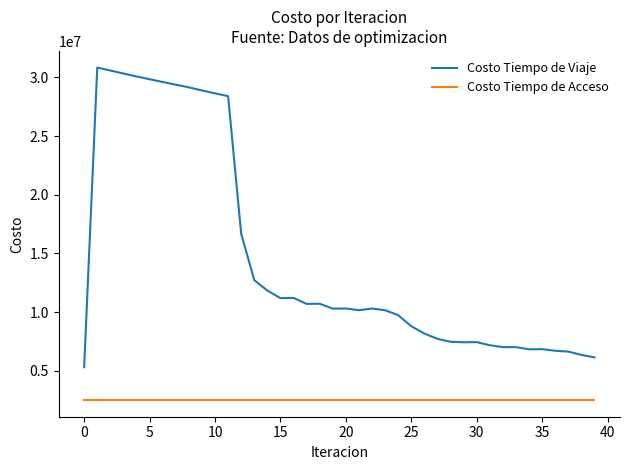

Which series has the largest range (max minus min)?

Costo Tiempo de Viaje